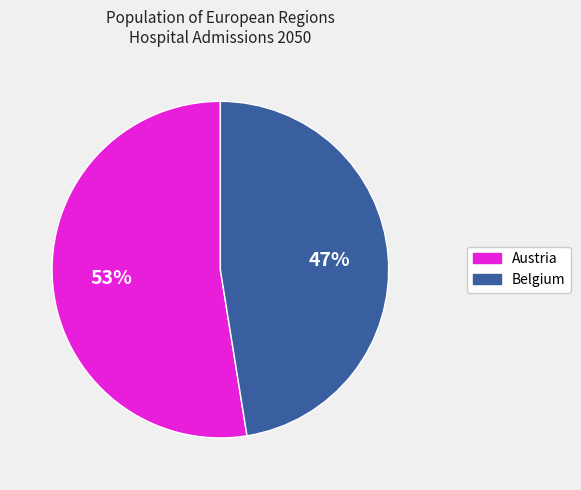

To the nearest percent, what is the average slice percentage?

50%